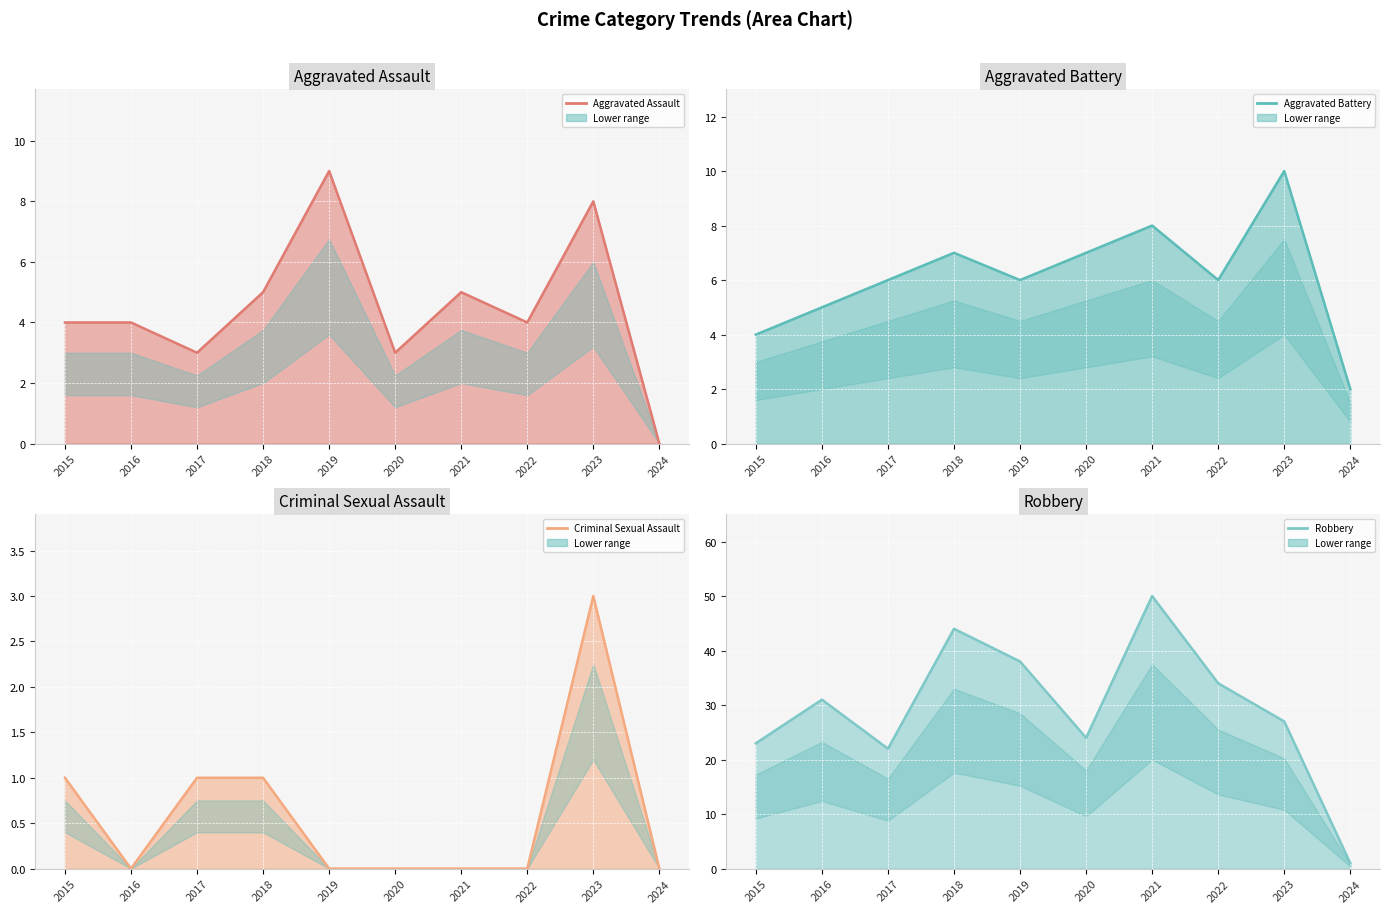

Rank the series at 2023 from highest to lowest value.

Robbery line, Aggravated Battery line, Aggravated Assault line, Criminal Sexual Assault line